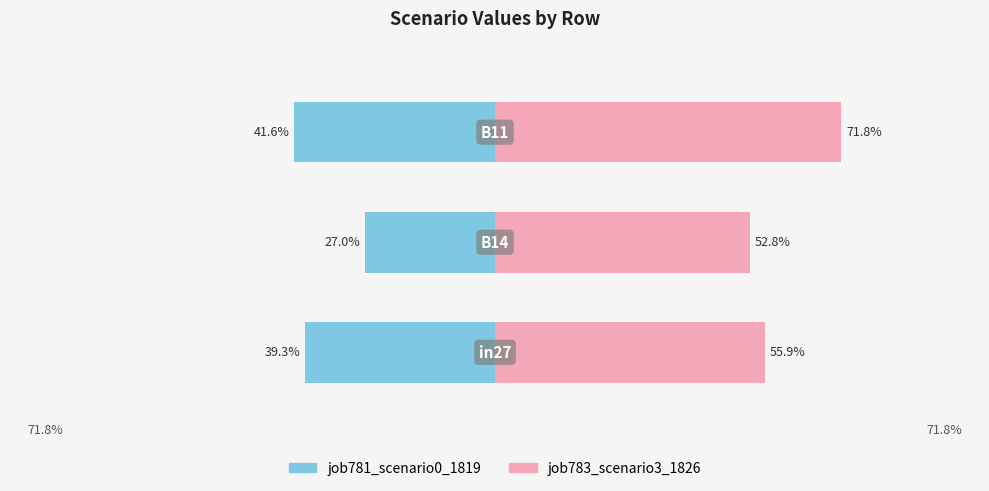

The job783_scenario3_1826 series shows 0.2 at −1.00. True or false?

False